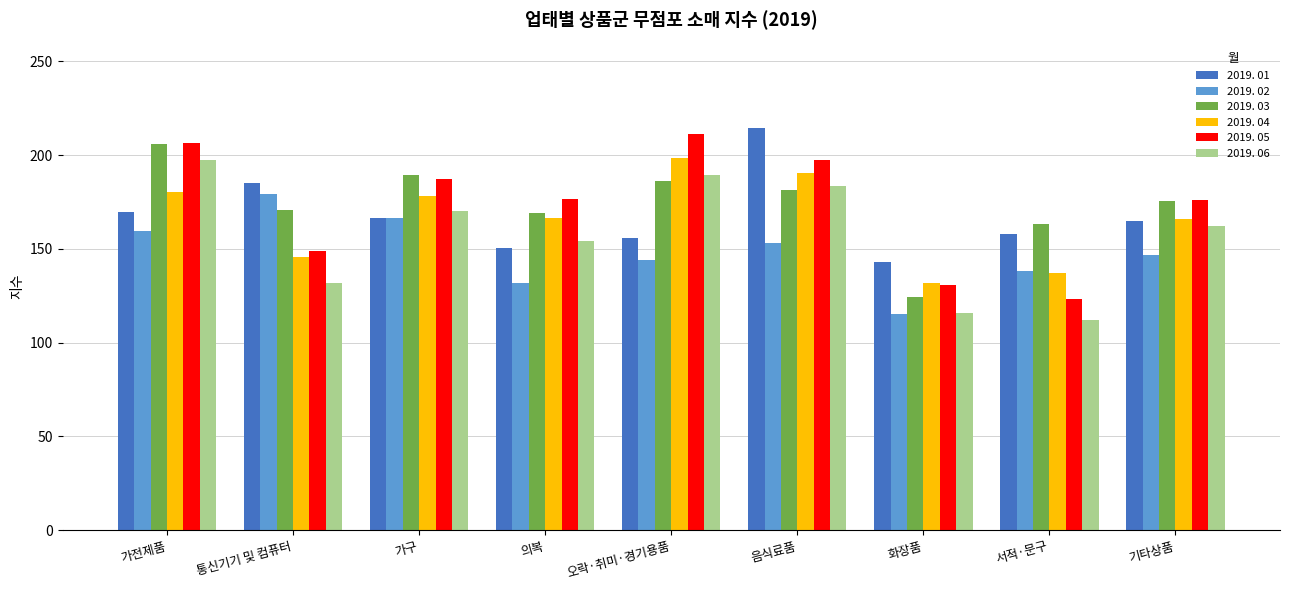

How many groups of bars are there?

9